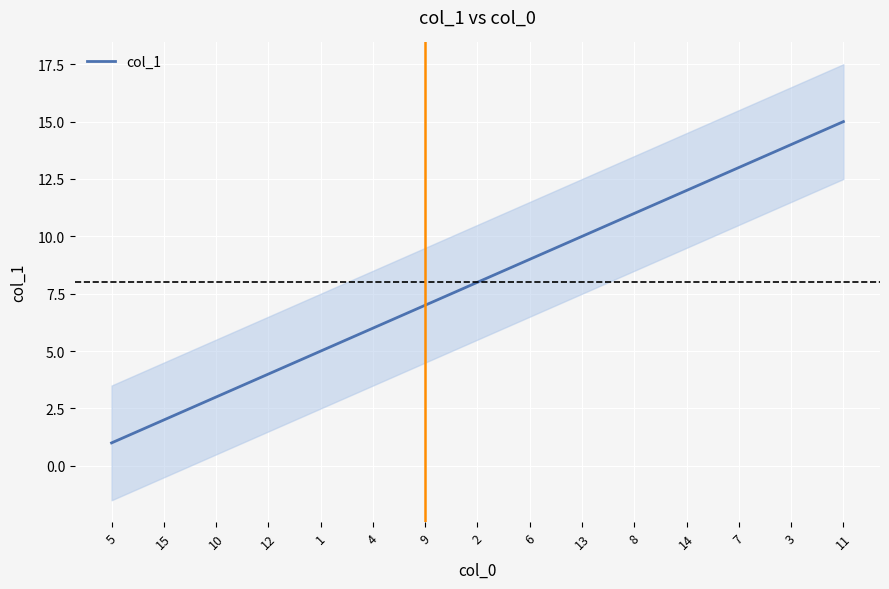

Where is the data nearest to the value 8?

2